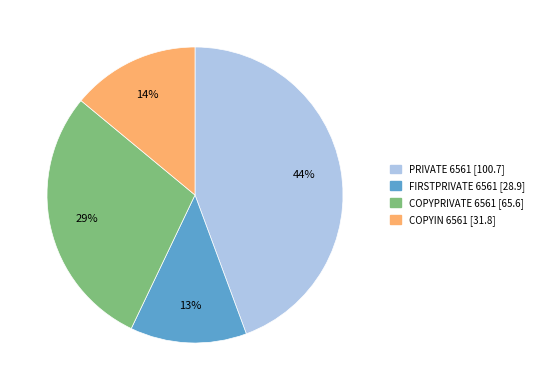

Between COPYIN 6561 and COPYPRIVATE 6561, which is larger?

COPYPRIVATE 6561